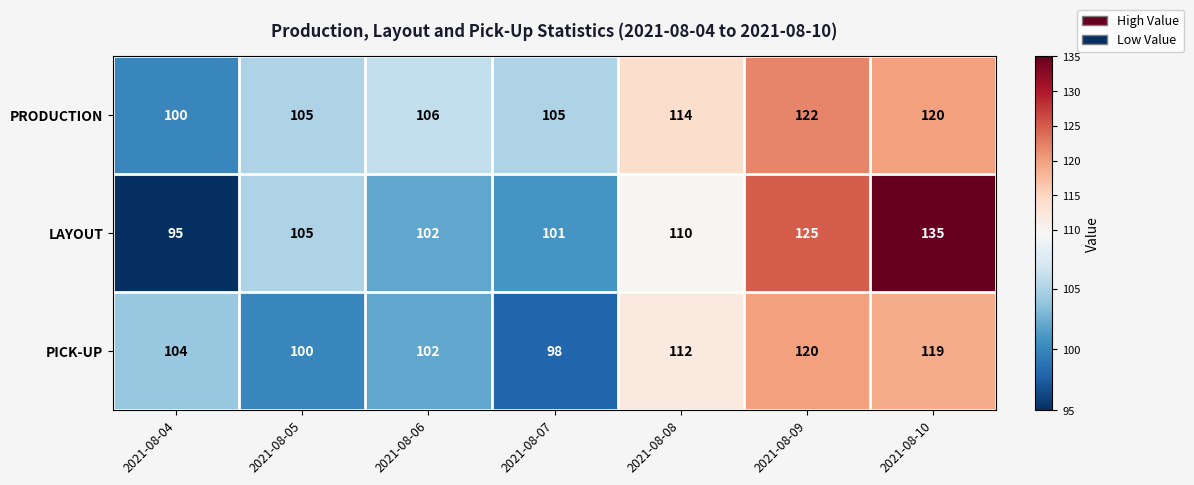

Rank the series by their maximum value, from highest to lowest.

LAYOUT, PRODUCTION, PICK-UP